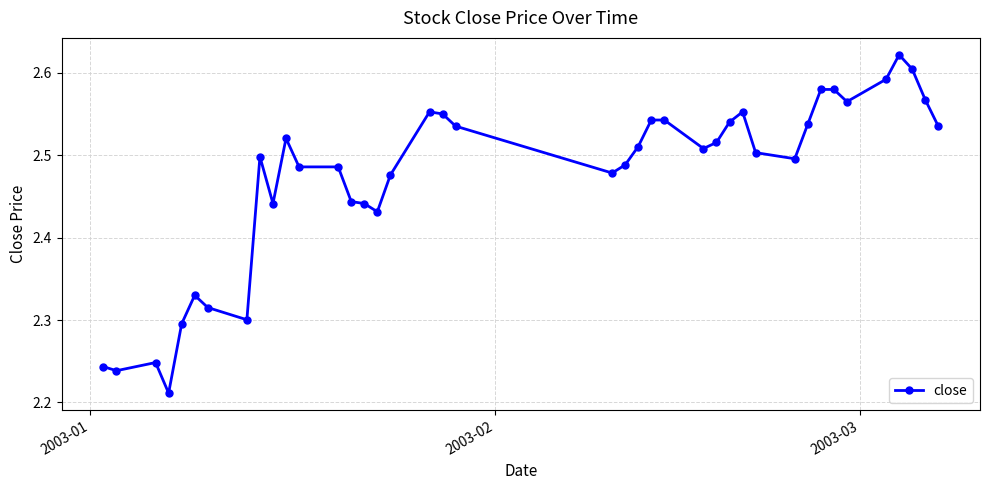

How many lines are shown in the chart?

1